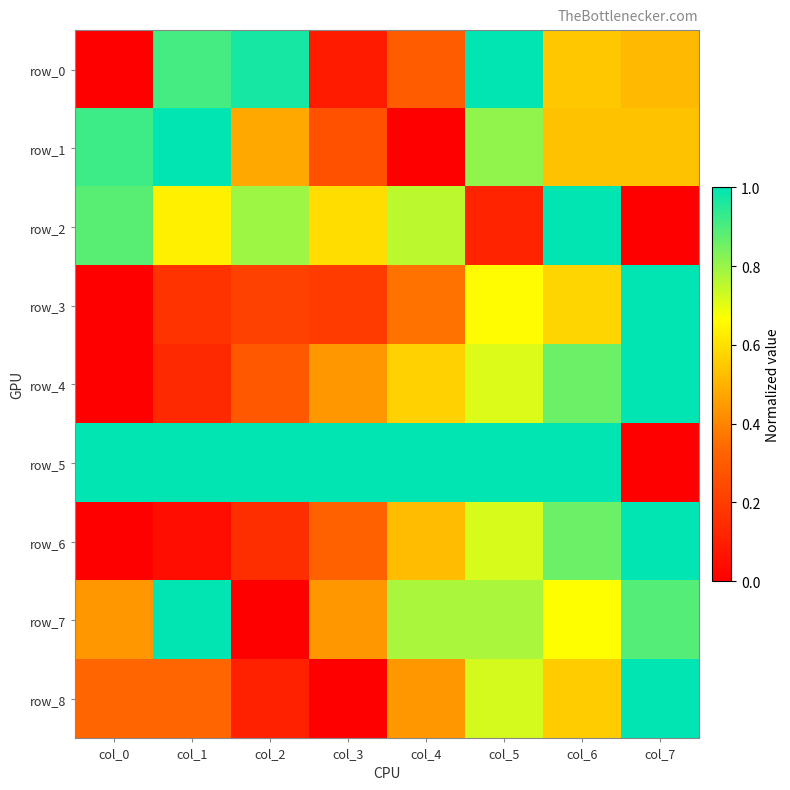

What is the difference between the maximum and second lowest values in the row_6 series?

1.0